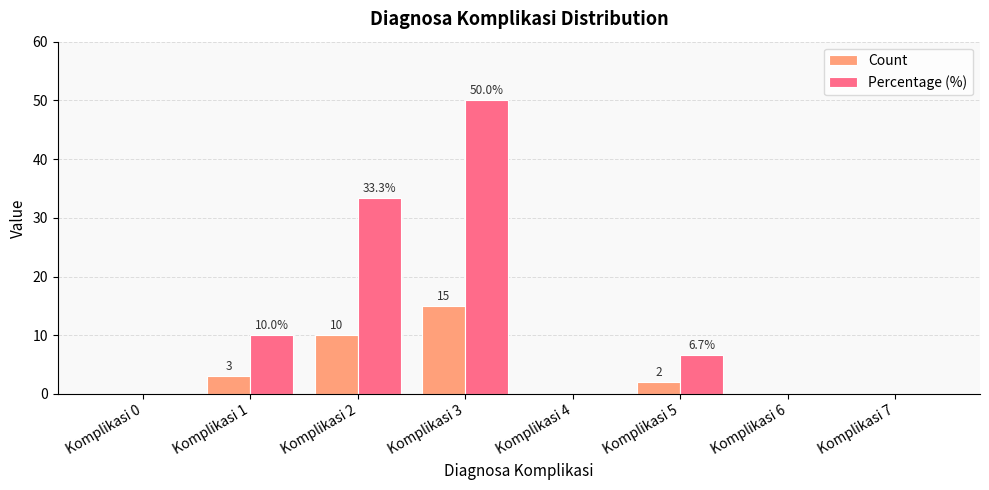

Between Komplikasi 2 and Komplikasi 3, which series saw the biggest shift?

Percentage (%)